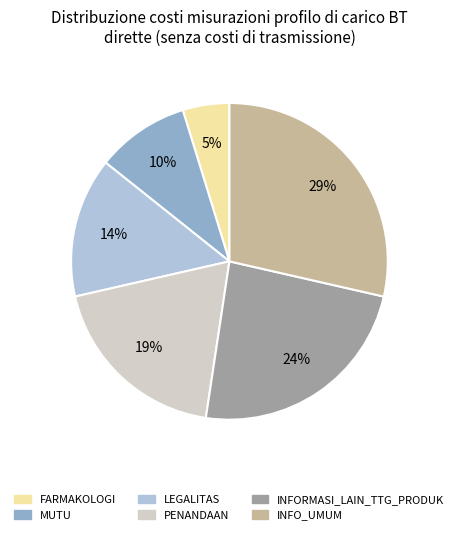

How many segments does this pie chart have?

6